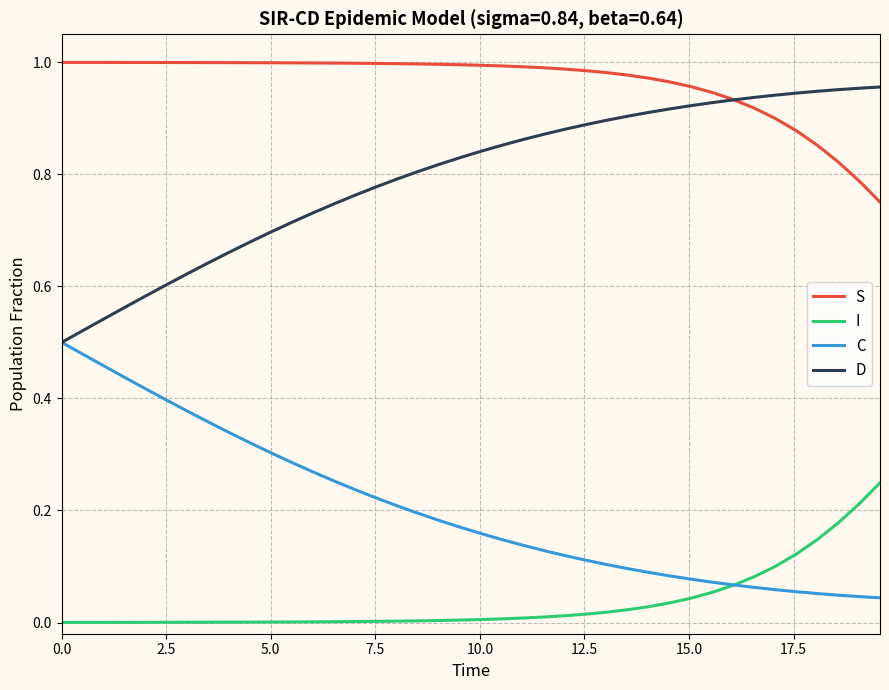

At how many categories does at least one series exceed 0?

40